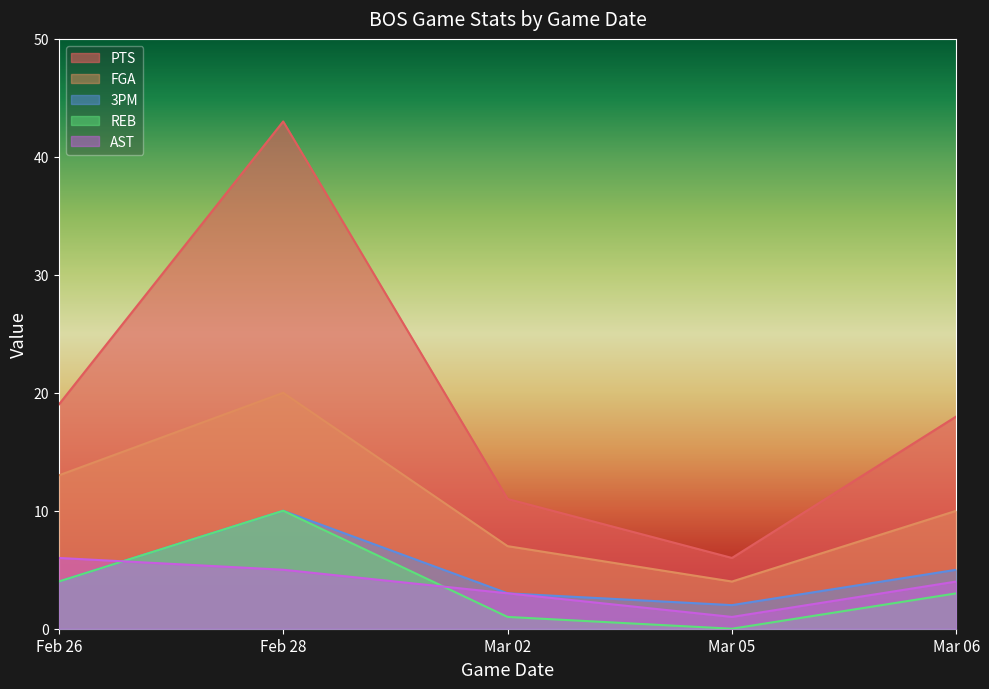

At which category does PTS reach its first local peak?

Feb 28